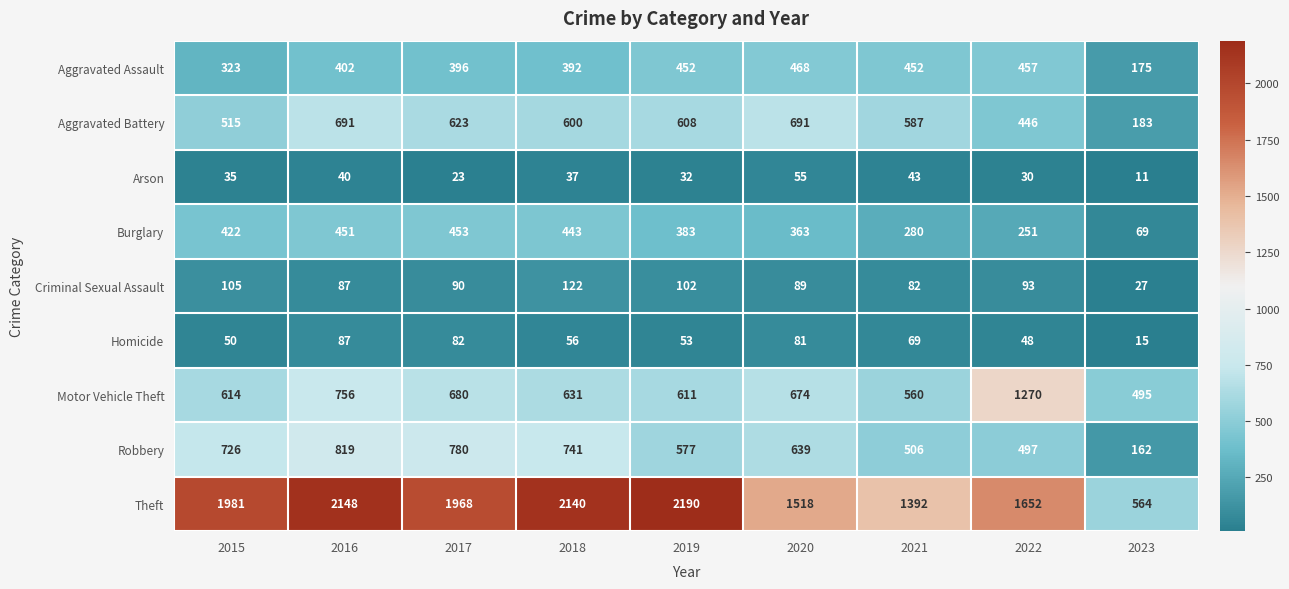

What is the sum of the Homicide values at 2019 and 2017?

135